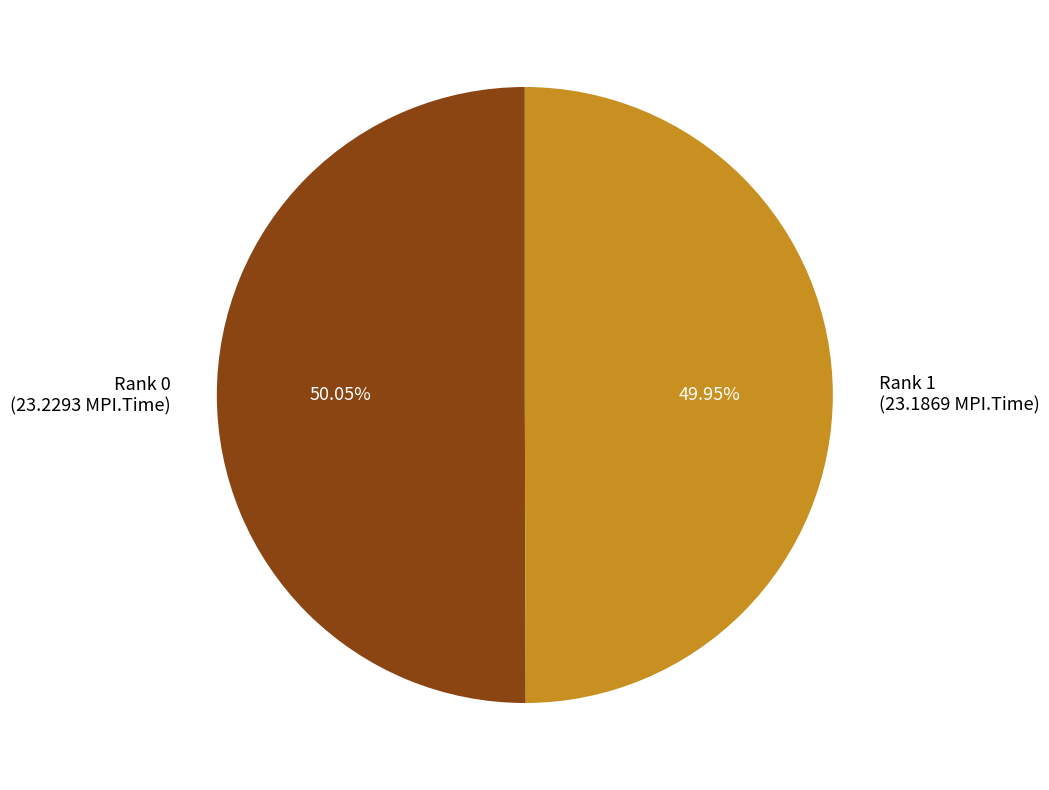

Is the sum of Rank 1 and Rank 0 greater than half?

Yes